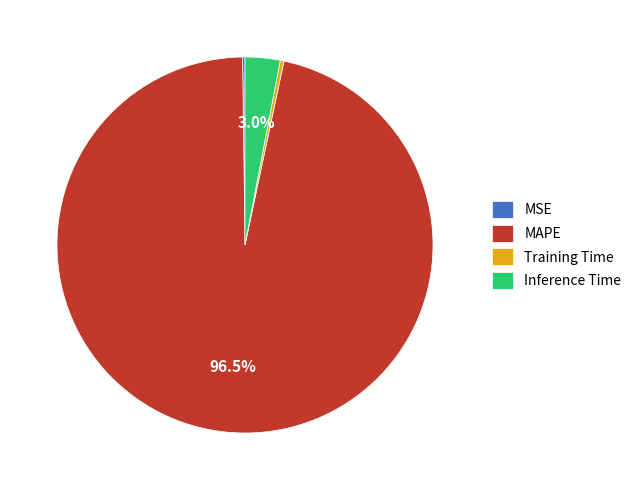

What portion of the pie excludes MAPE?

3.5%